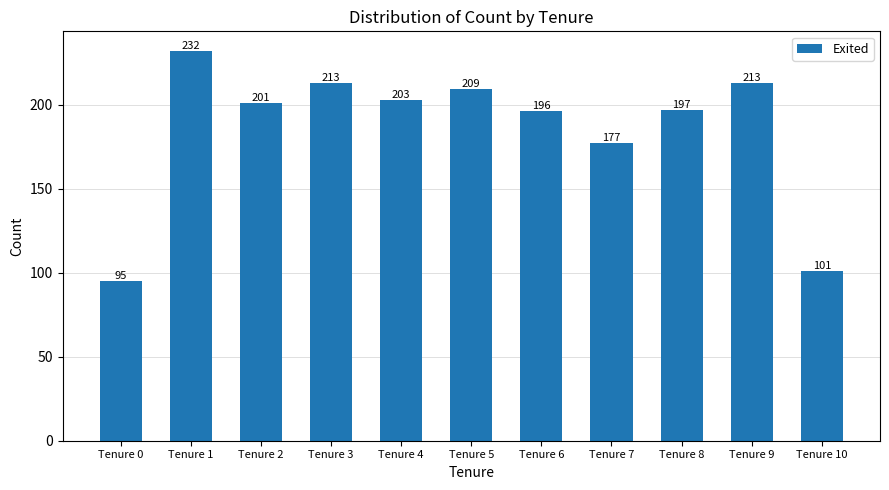

What is the value of the 4th bar from the left?

213